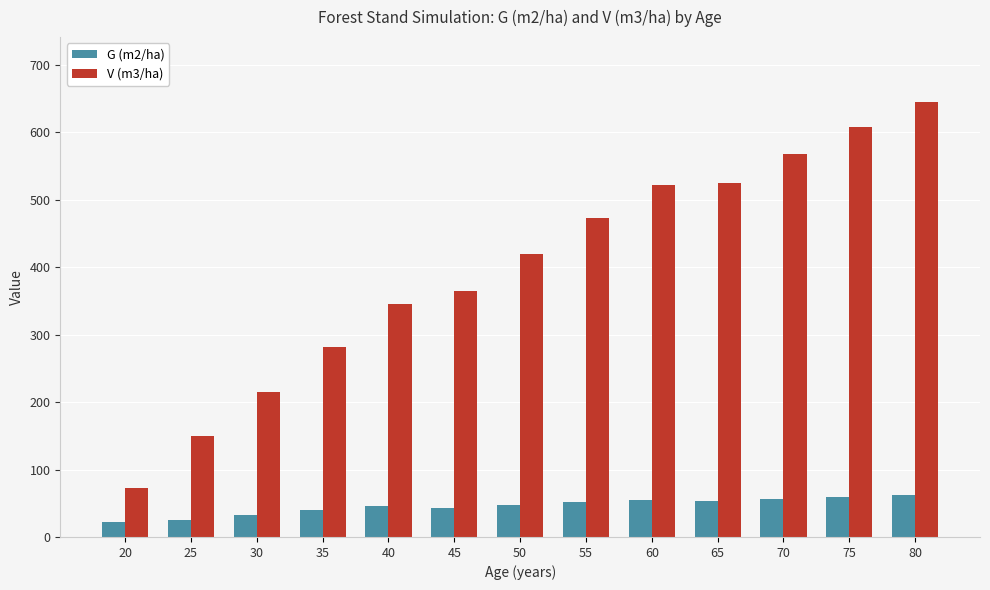

What is the average value of the V (m3/ha) series?

399.1